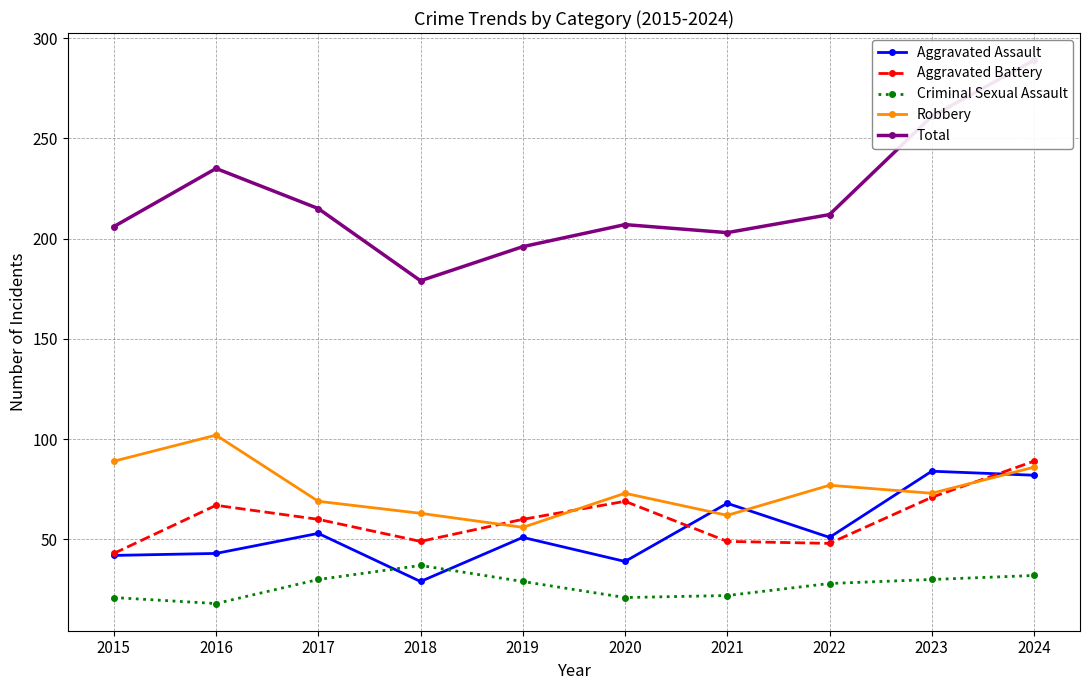

Reading right to left, extract all data points from this chart.

Aggravated Assault: 82	84	51	68	39	51	29	53	43	42
Aggravated Battery: 89	71	48	49	69	60	49	60	67	43
Criminal Sexual Assault: 32	30	28	22	21	29	37	30	18	21
Robbery: 86	73	77	62	73	56	63	69	102	89
Total: 289	261	212	203	207	196	179	215	235	206